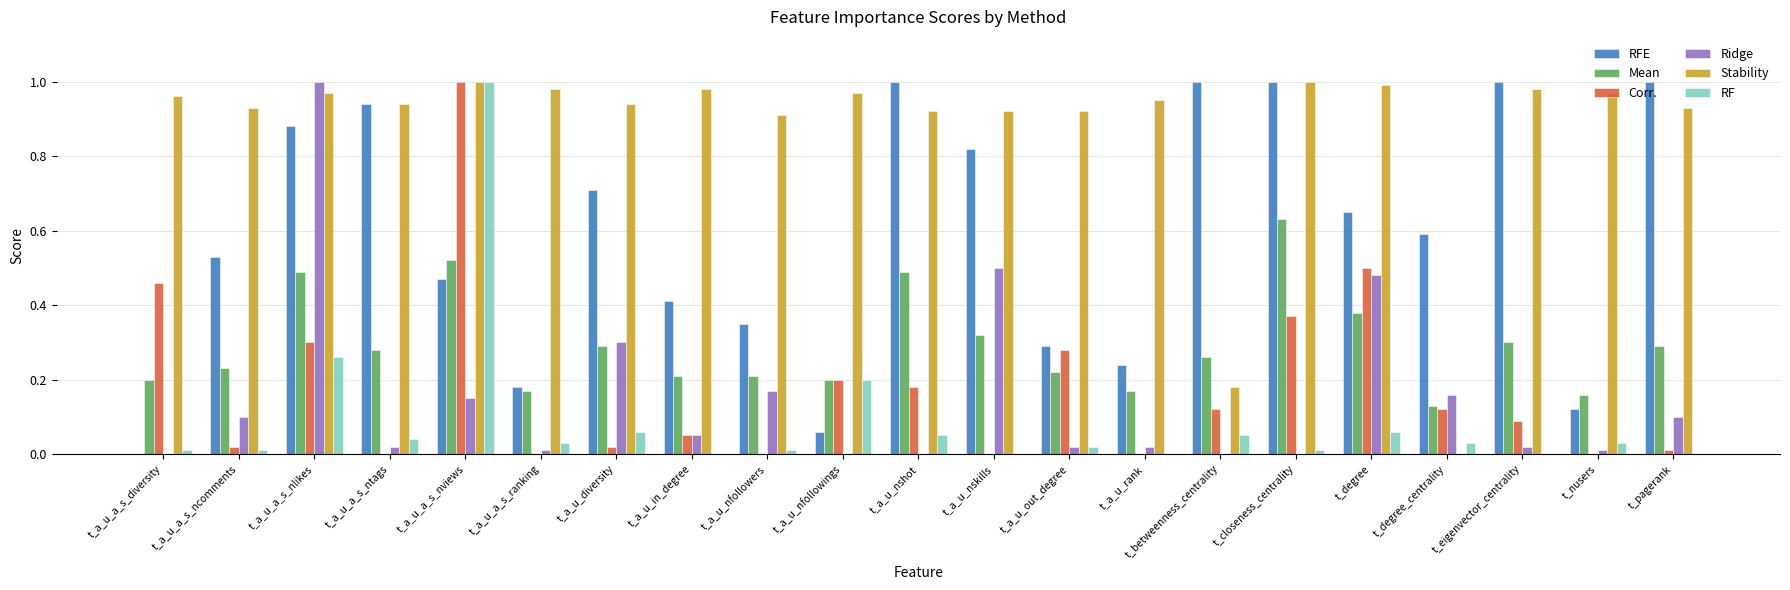

What is the sum of all Ridge values?

3.1